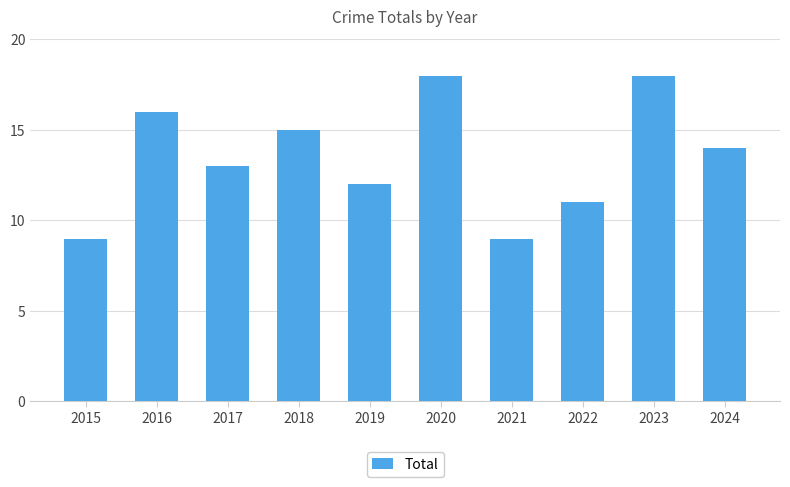

Is it true that the value at 2021 is 9?

True